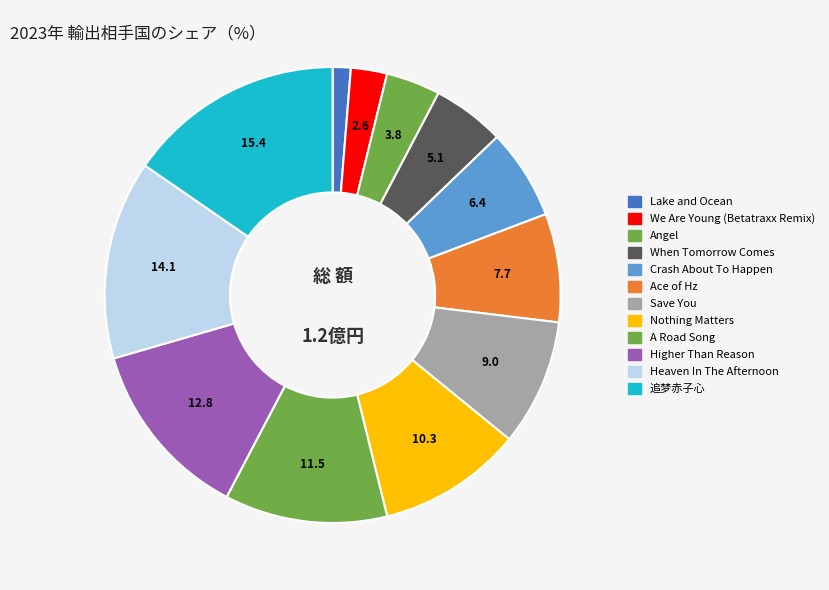

To the nearest percent, what percentage of the pie is A Road Song?

12%